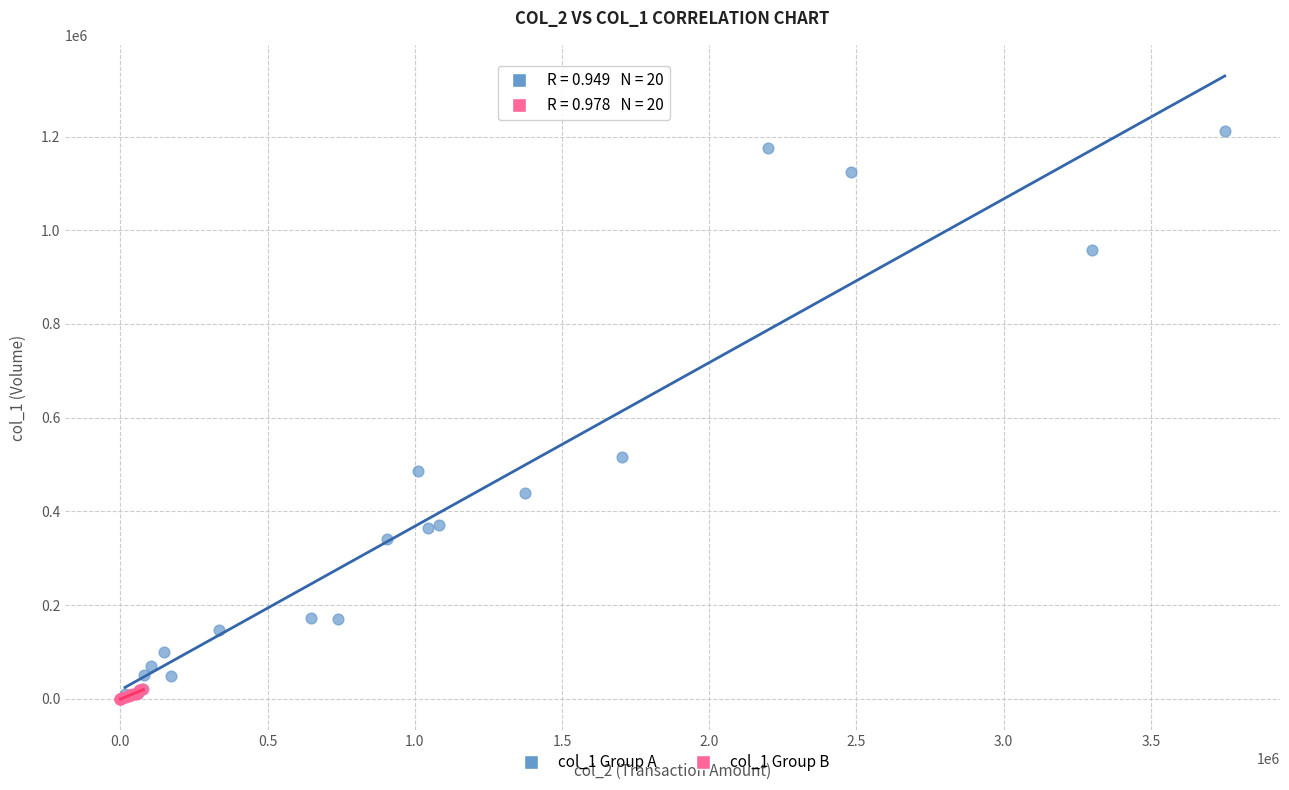

What are all the series names shown in the legend?

col_1 Group A, col_1 Group B